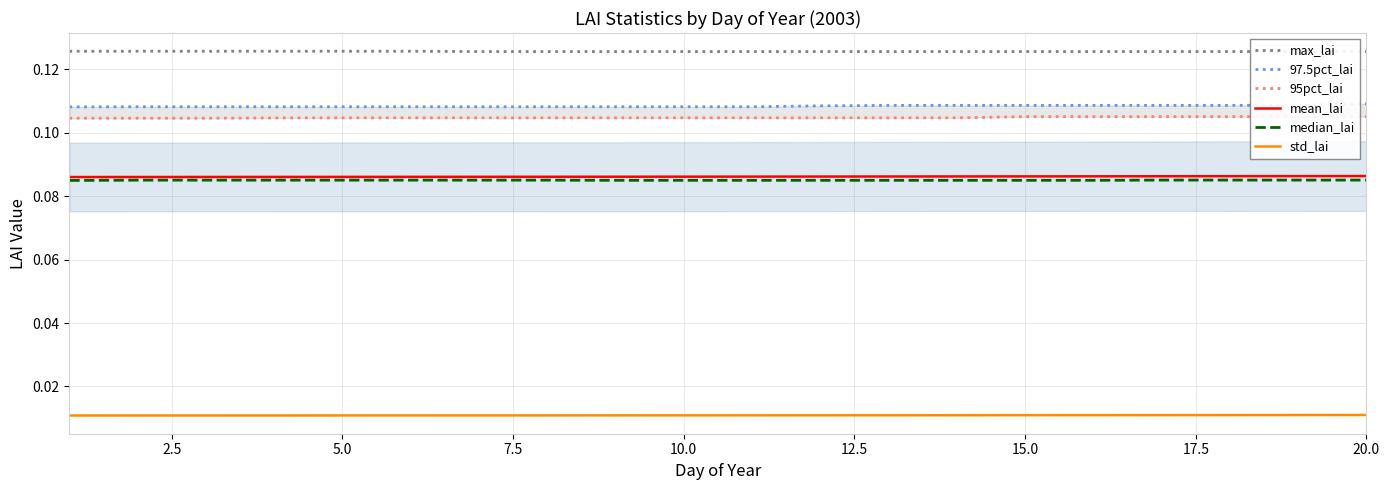

What are all the series names shown in the legend?

max_lai, 97.5pct_lai, 95pct_lai, mean_lai, median_lai, std_lai